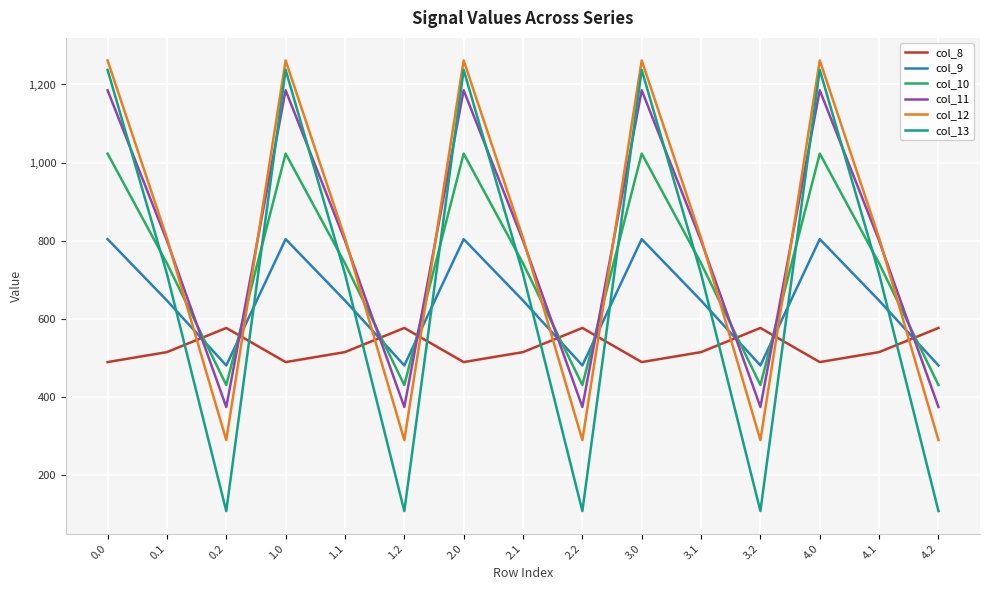

What is the difference between the maximum and second lowest values in the col_12 series?

972.1